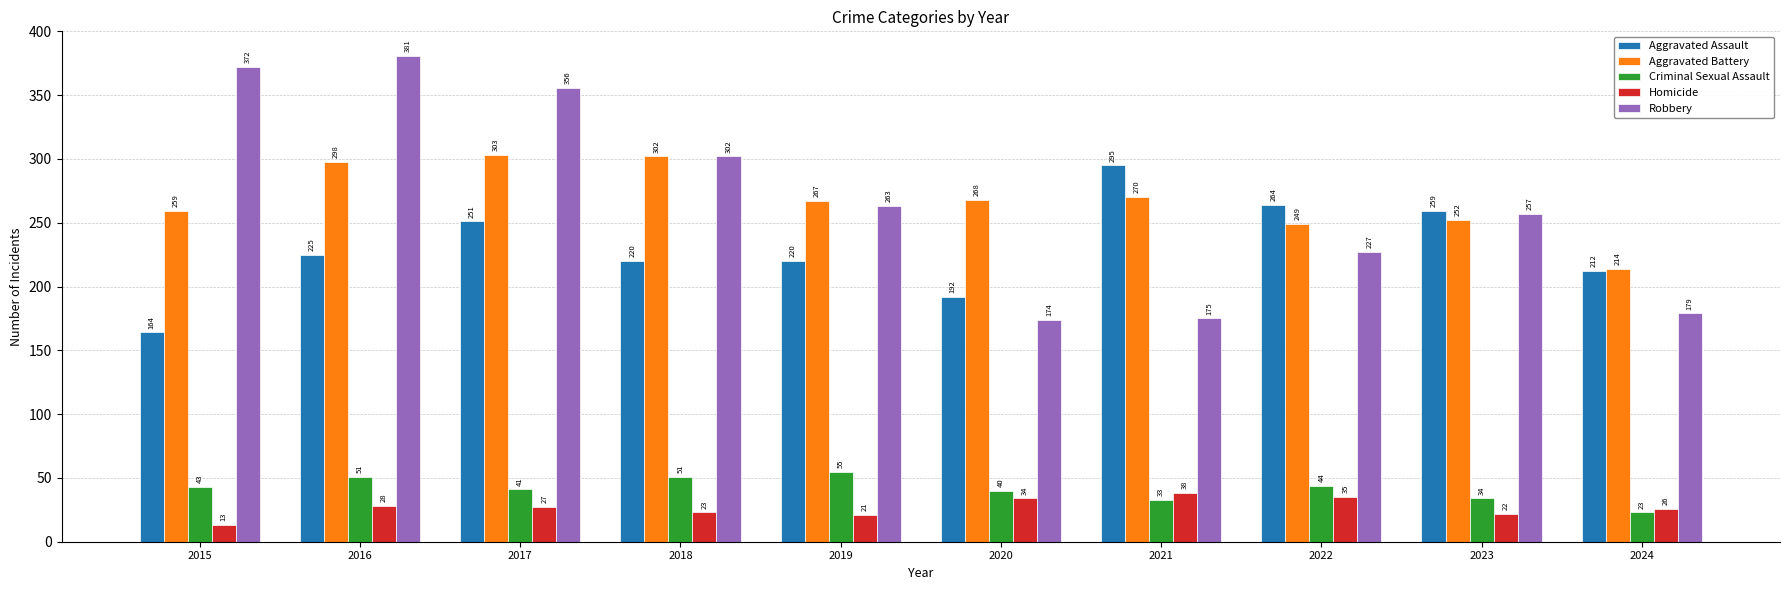

Does the chart contain any negative values?

No